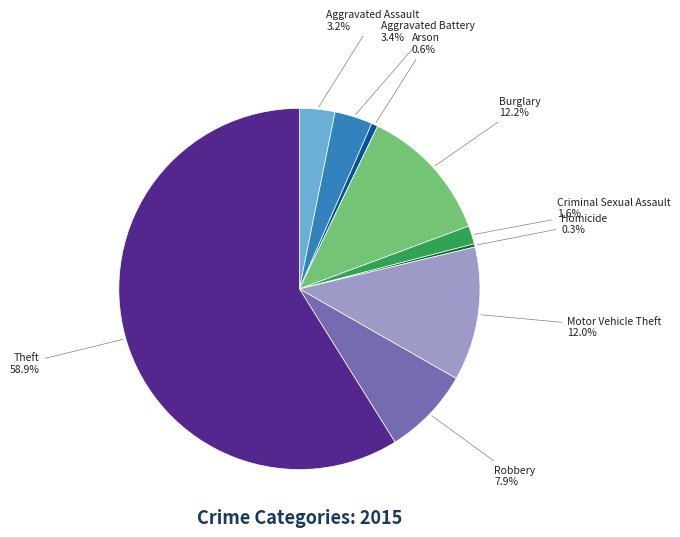

How many segments does this pie chart have?

9